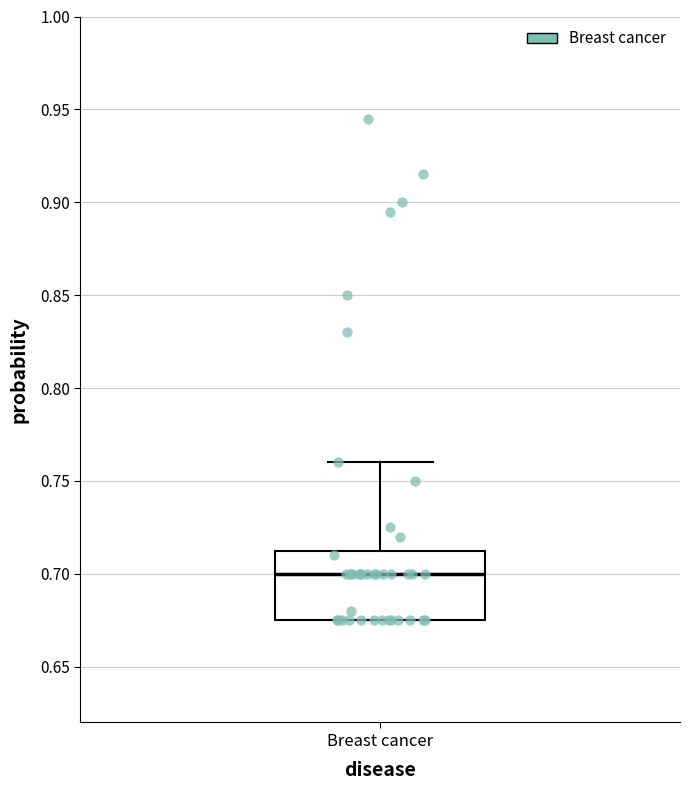

Read this box plot against the y-axis: the position of the median line, the range covered by the box, and the ends of both whiskers. The values are not printed on the chart, so give them approximately, as read against the axis.

median 0.700, box 0.675 to 0.715, whiskers 0.675 to 0.760